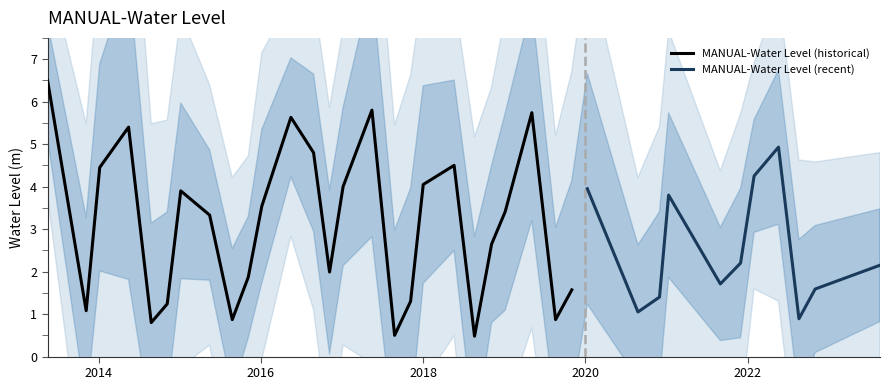

What is the difference between the maximum and minimum values?

6.0